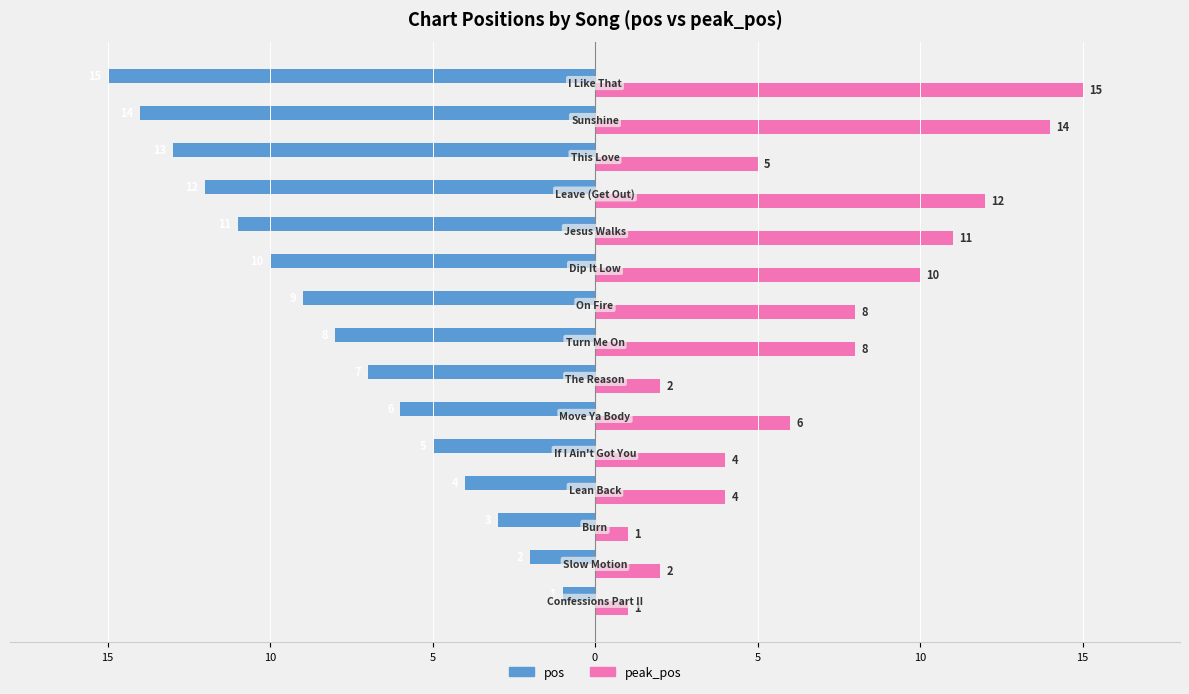

What are all the series names shown in the legend?

pos, peak_pos